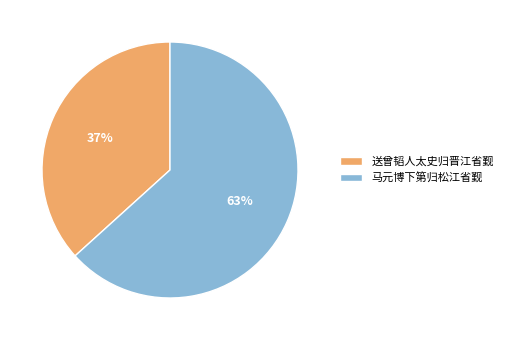

What is the largest slice in the pie chart?

马元博下第归松江省觐